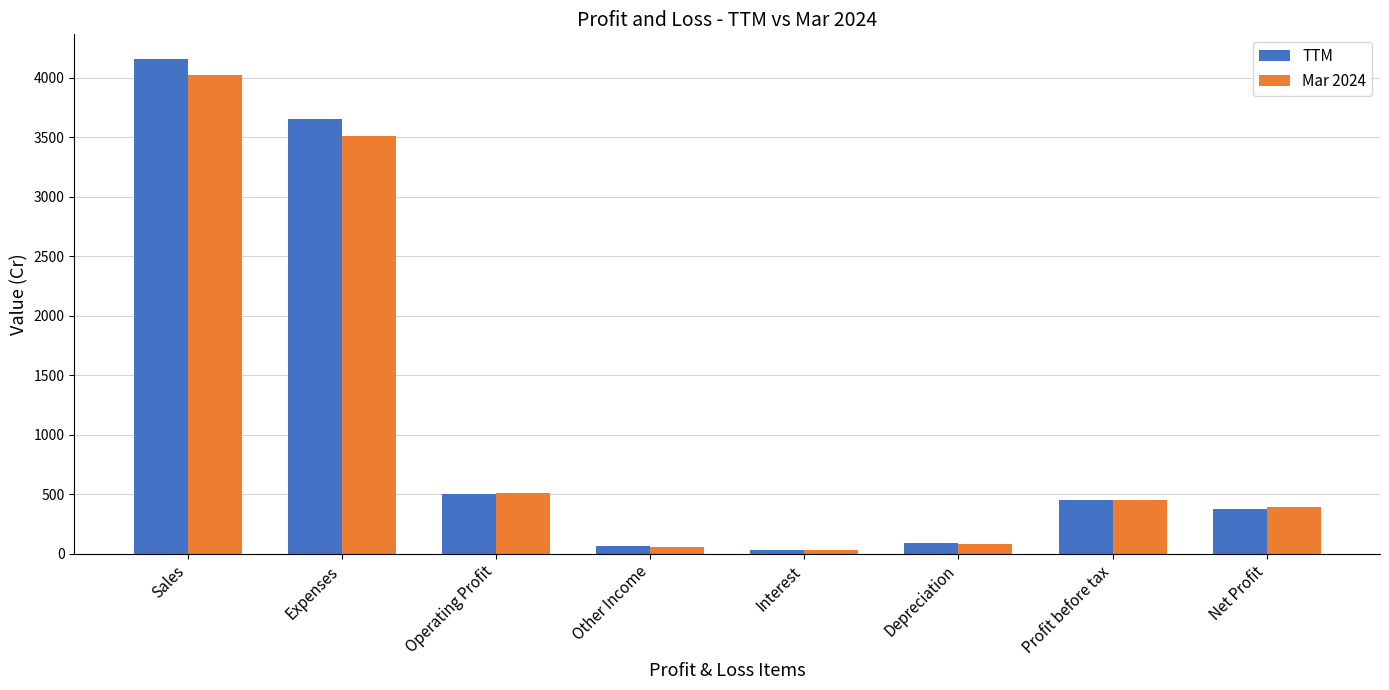

Which series changed the most between Other Income and Profit before tax?

Mar 2024